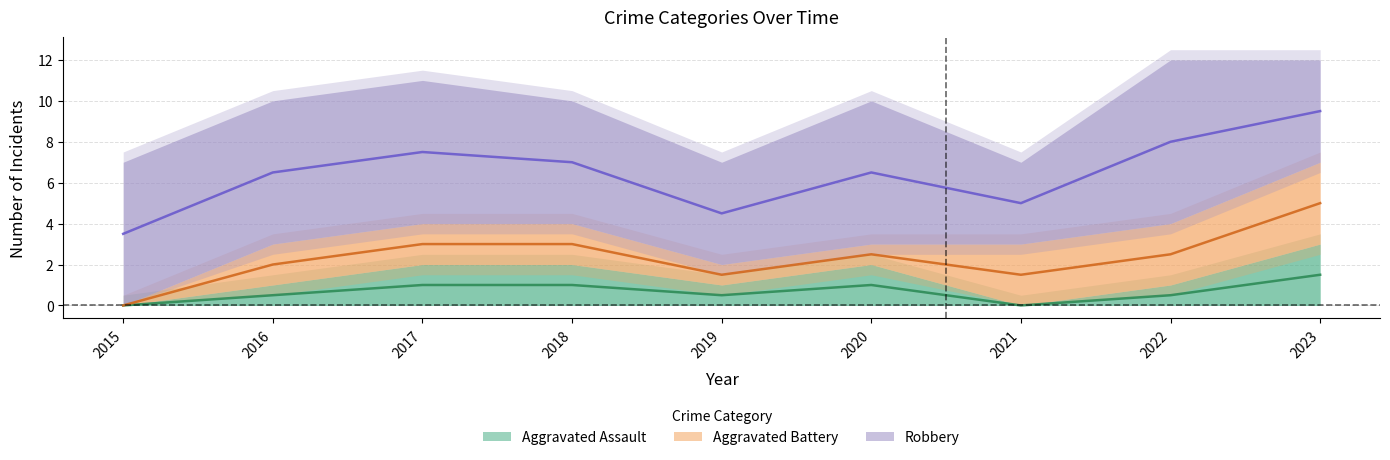

Which series changed the most between 2017 and 2023?

Aggravated Battery